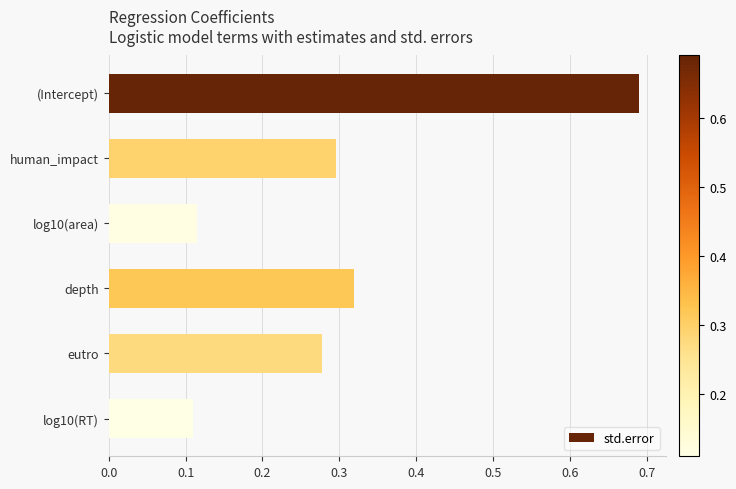

True or false: the data shows 0.0 at log10(RT).

False